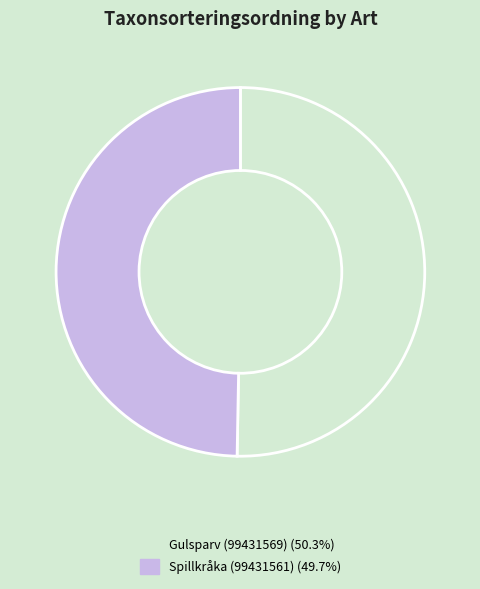

Which slice is the largest?

Gulsparv (99431569)